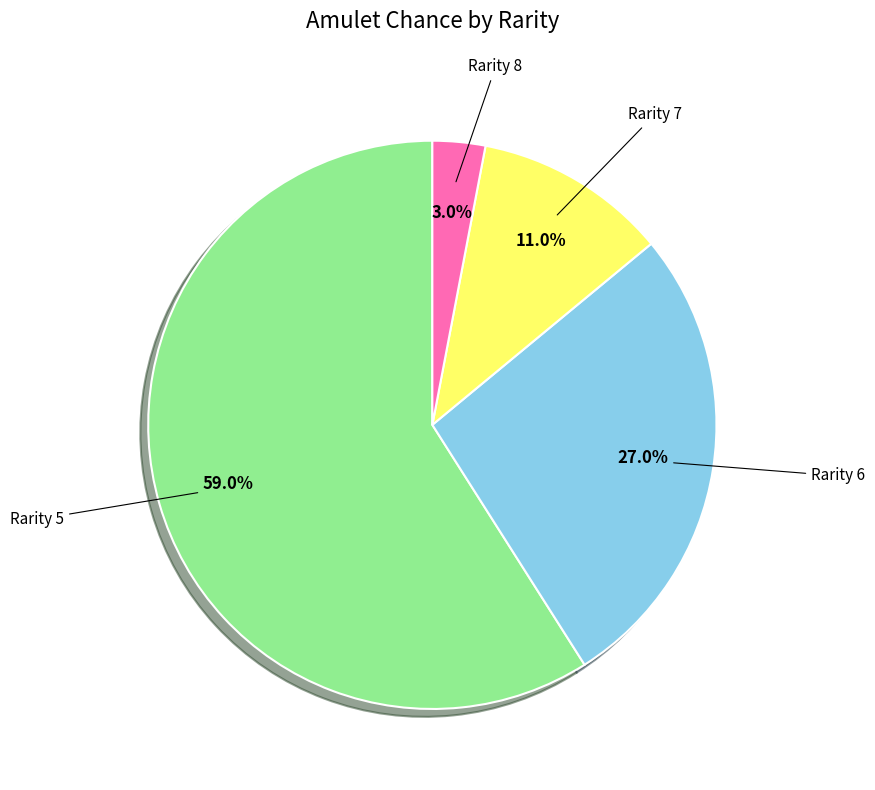

Is there any slice that represents more than half of the pie?

Yes